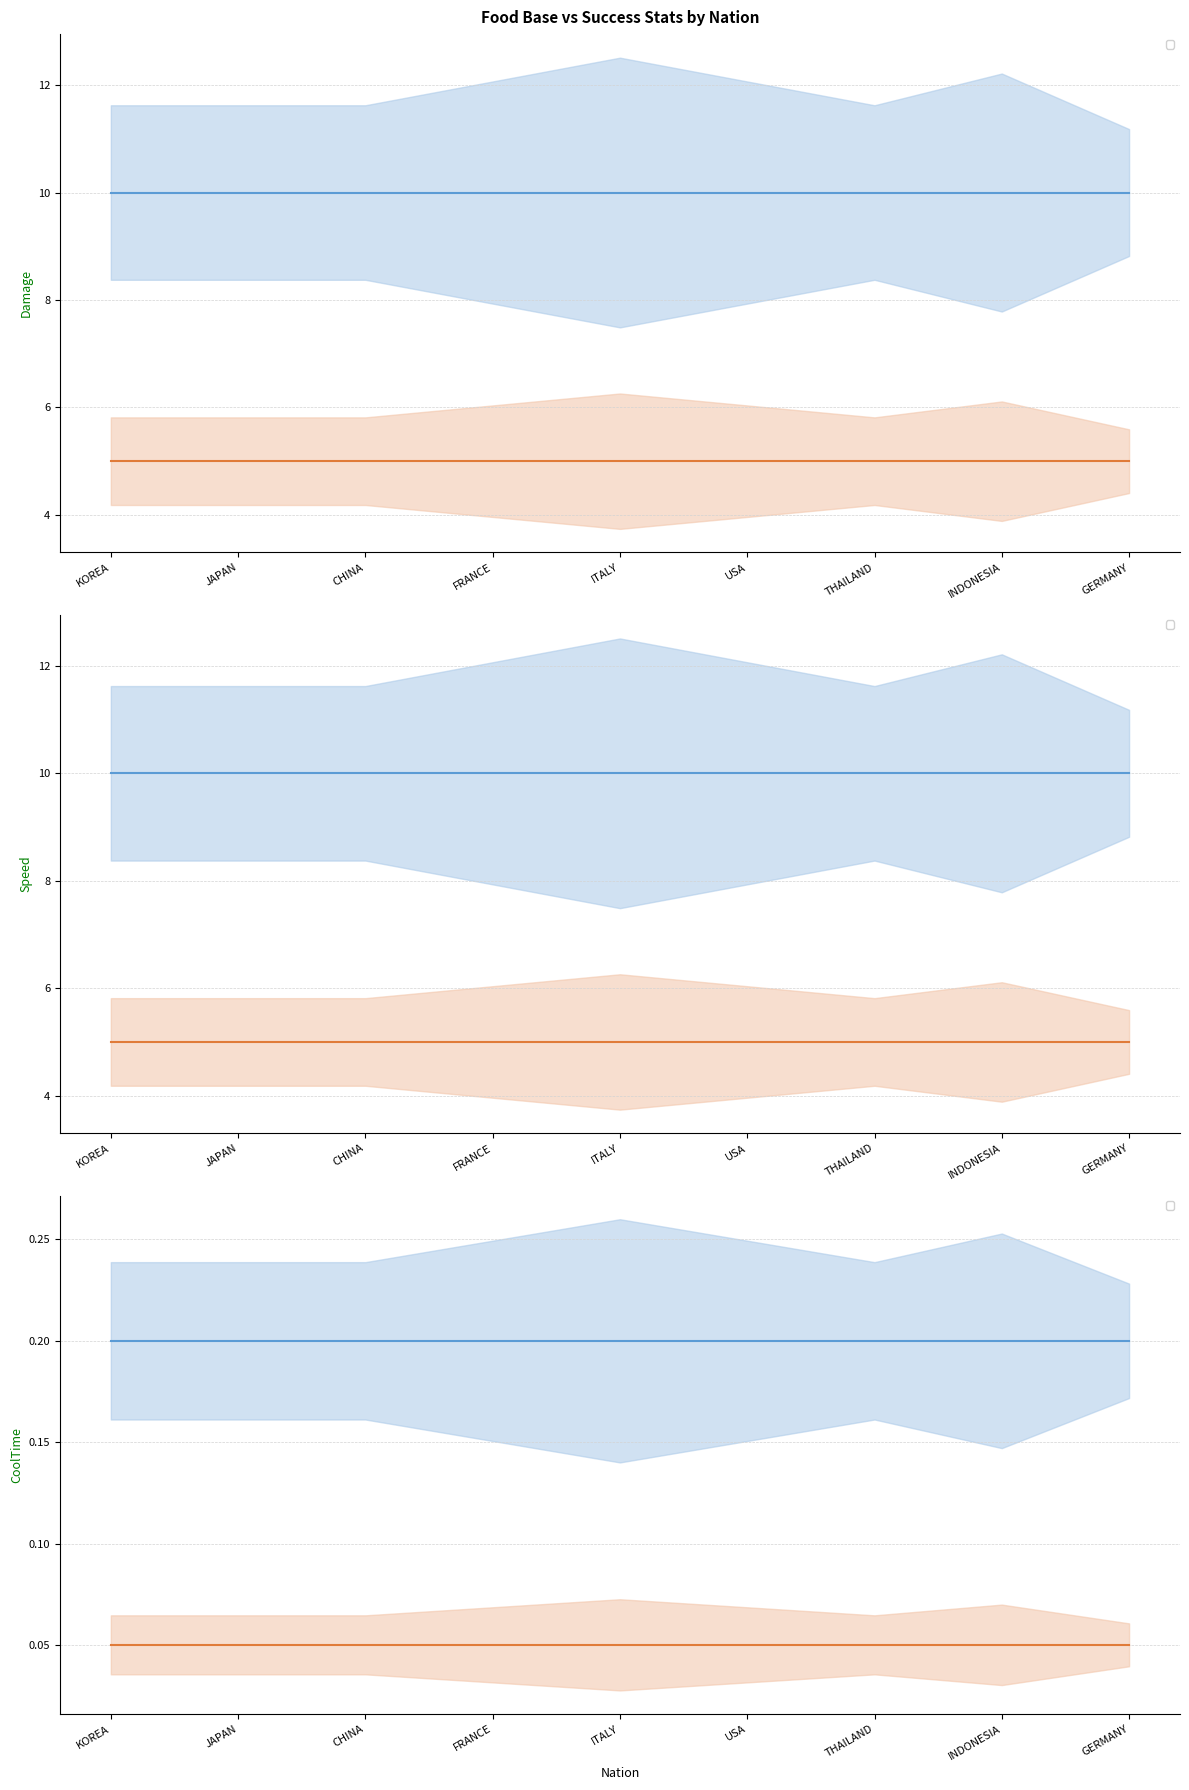

What is the label of the 6th point from the left?

USA